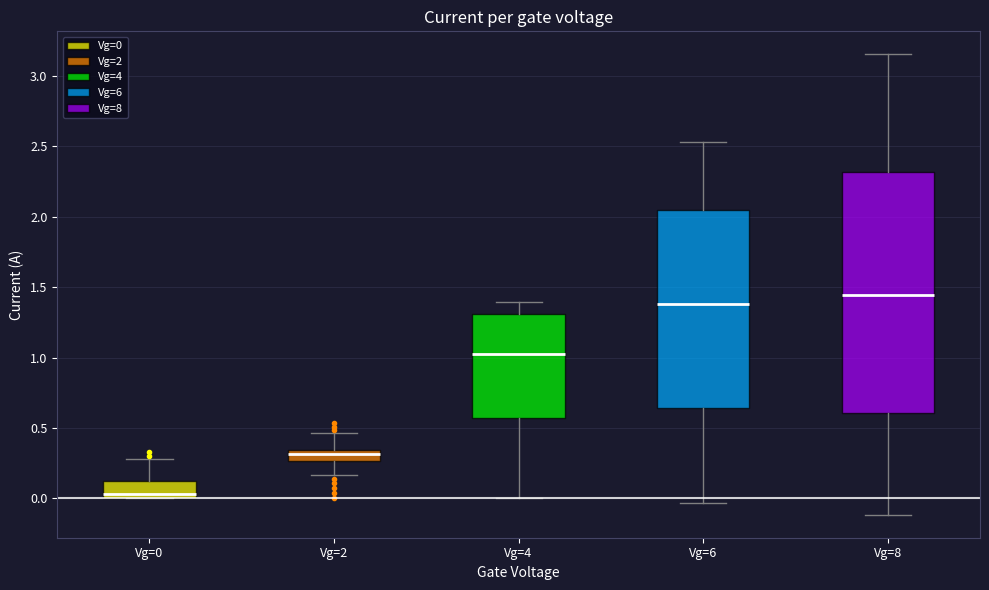

Which box has the lowest median line?

Vg=0